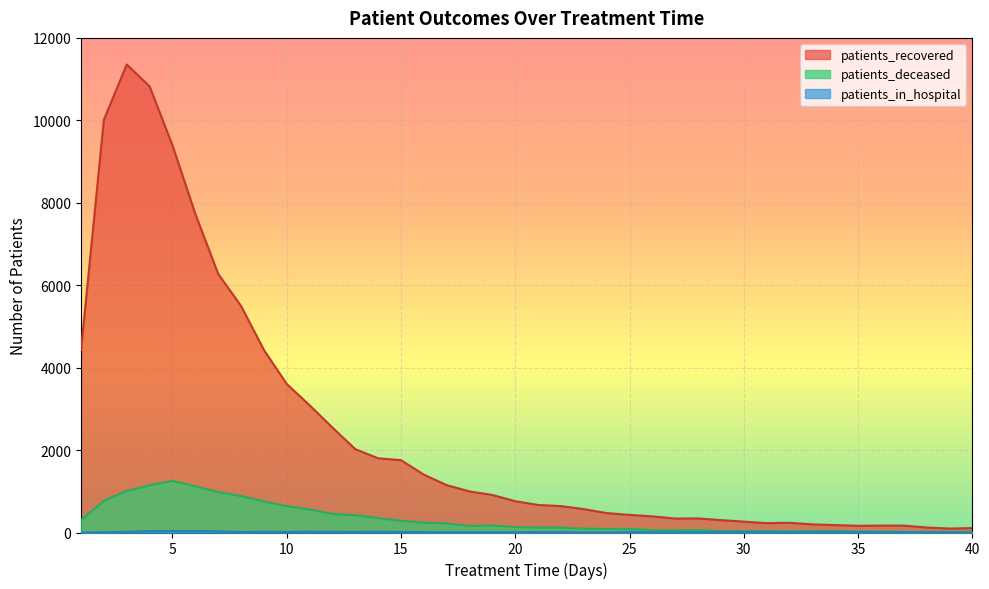

True or false: patients_recovered and patients_deceased intersect in this chart.

False